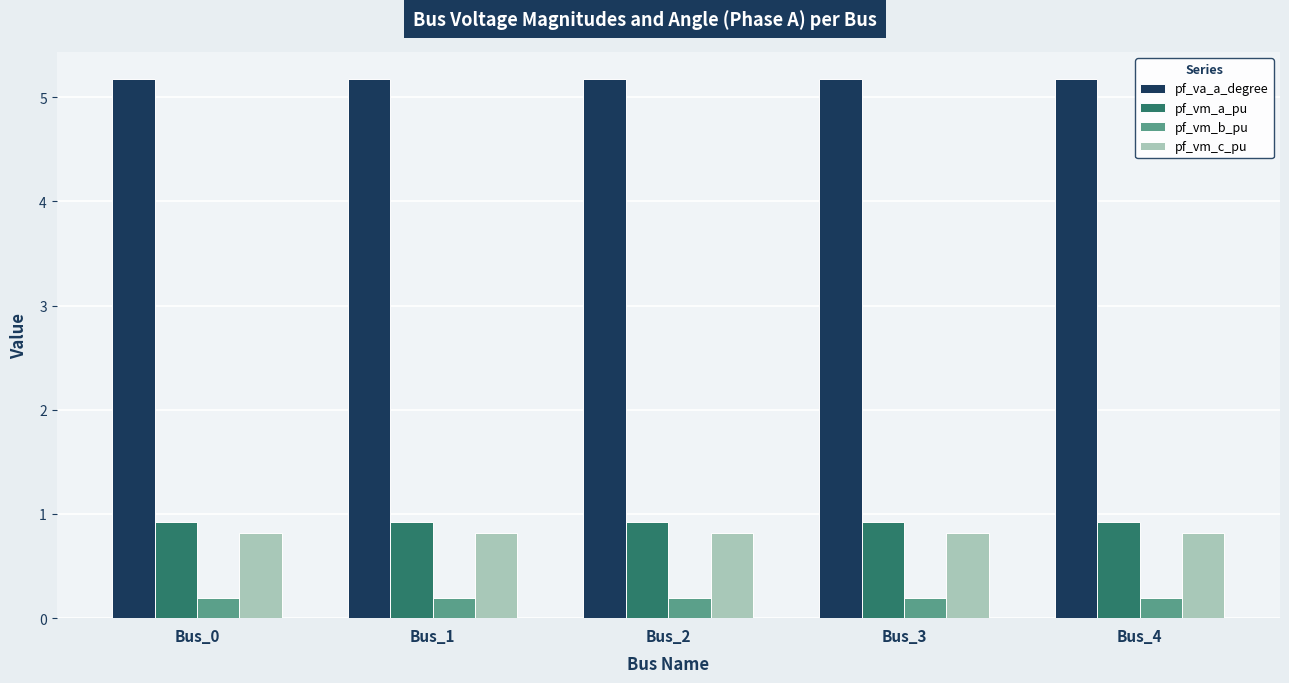

What is the maximum value for pf_vm_a_pu?

0.9